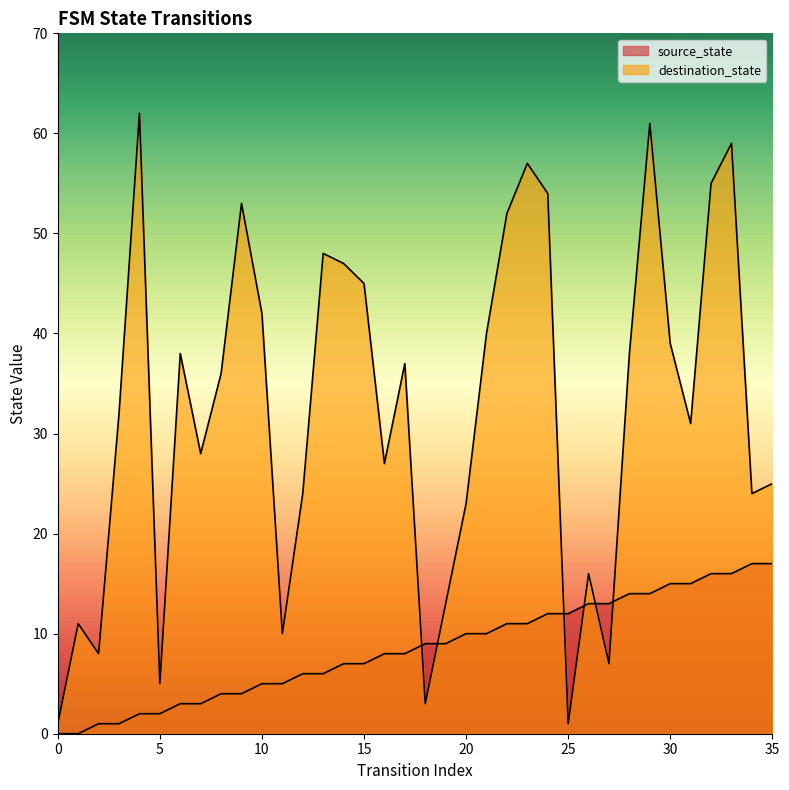

Reading left to right, what are all the values shown in this chart?

source_state: 0	0	1	1	2	2	3	3	4	4	5	5	6	6	7	7	8	8	9	9	10	10	11	11	12	12	13	13	14	14	15	15	16	16	17	17
destination_state: 1	11	8	32	62	5	38	28	36	53	42	10	24	48	47	45	27	37	3	13	23	40	52	57	54	1	16	7	38	61	39	31	55	59	24	25